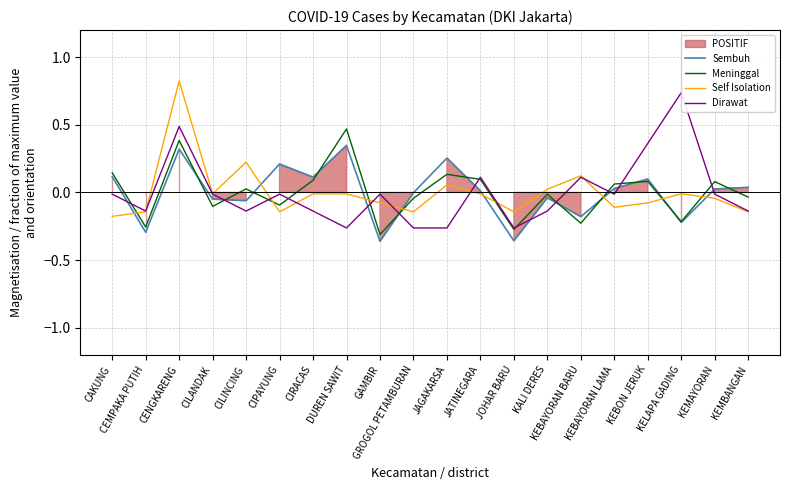

How many intersections are there between Dirawat and Meninggal?

12